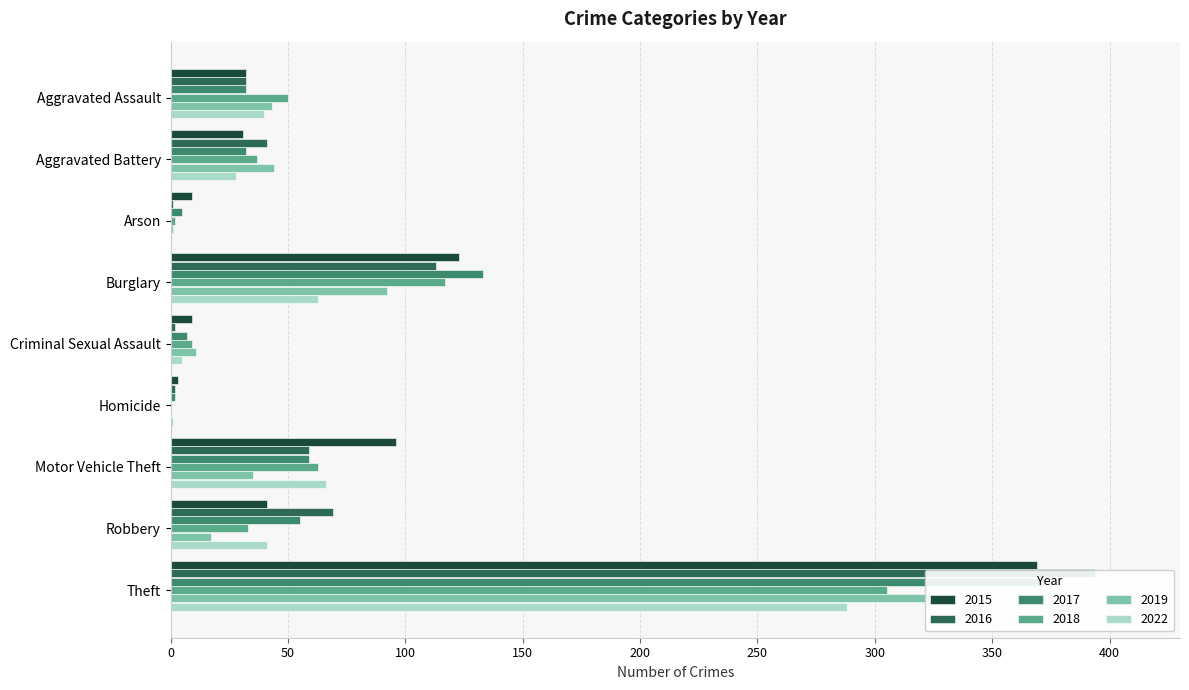

What is the highest value of the 2015 series?

369